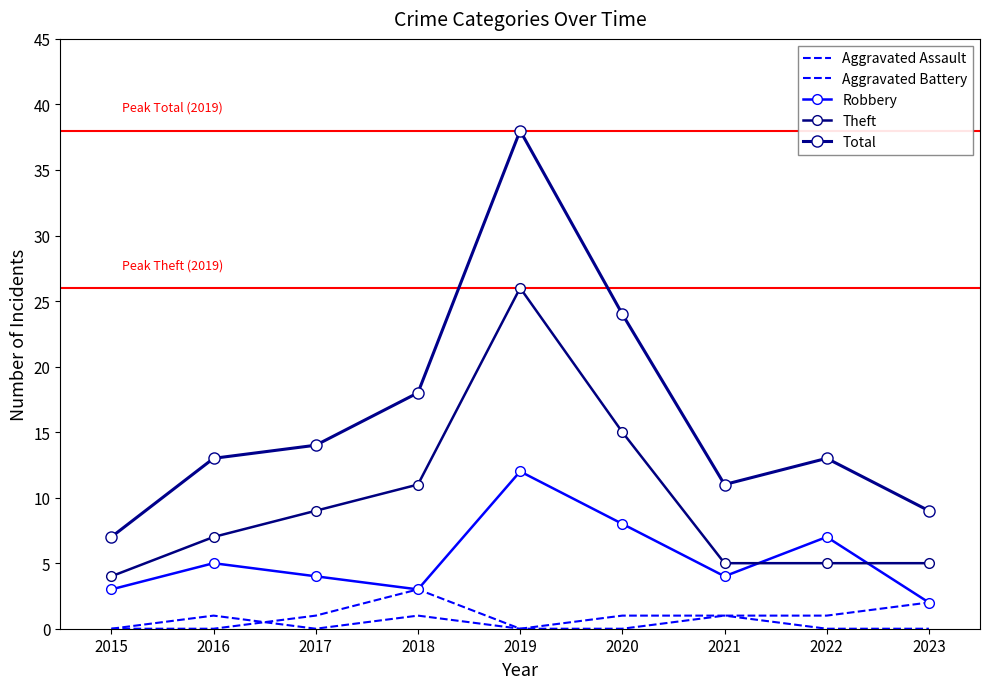

How many lines are shown in the chart?

5